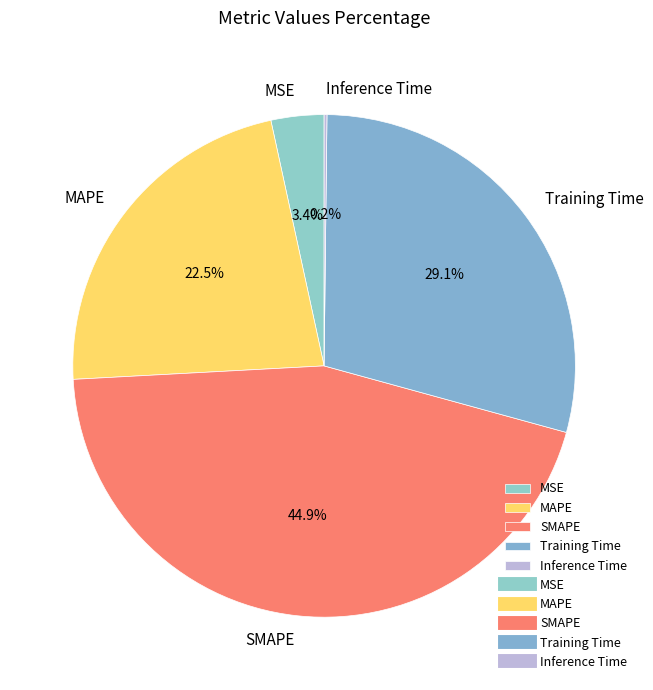

Approximately how many times larger is the value at MSE compared to SMAPE?

0.1